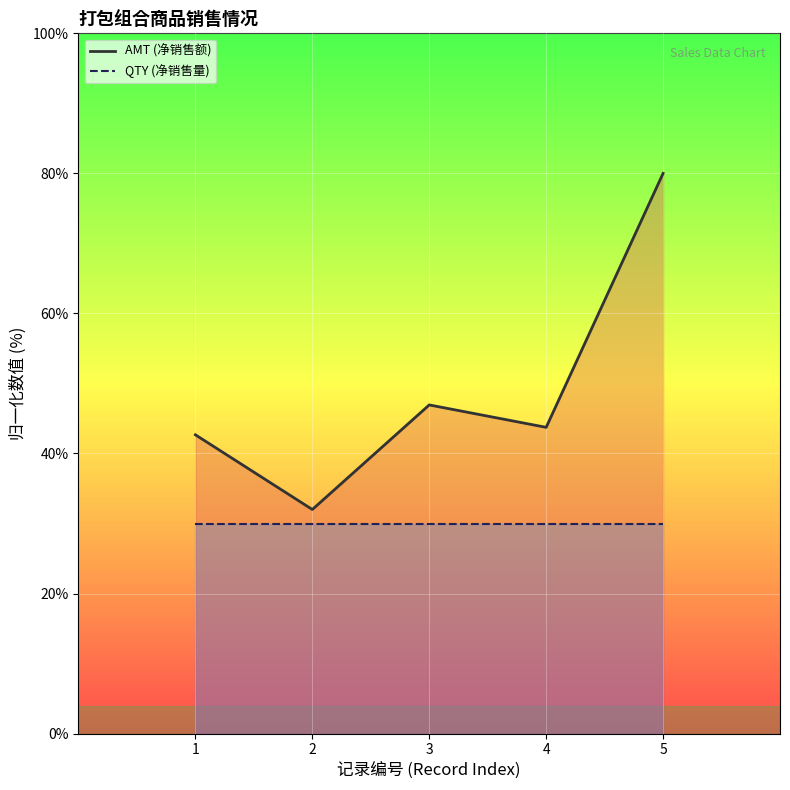

Does the chart display data point markers on the line(s)?

No